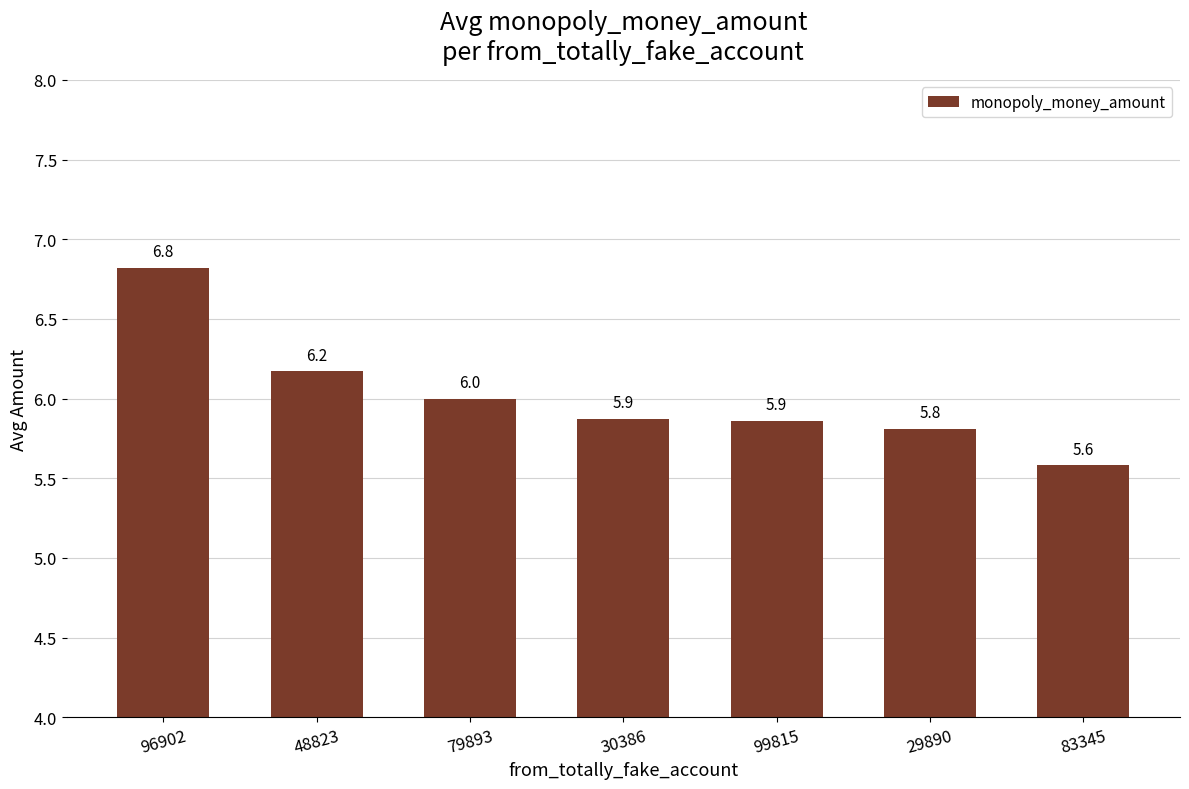

What is the difference between the maximum and second lowest values?

1.0